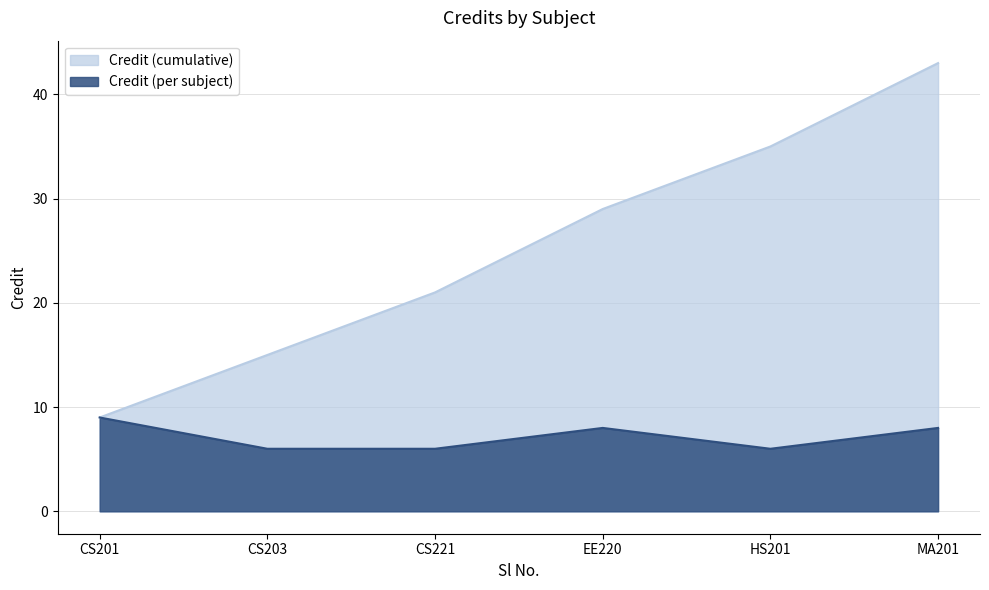

Which category has the highest value across all series?

MA201